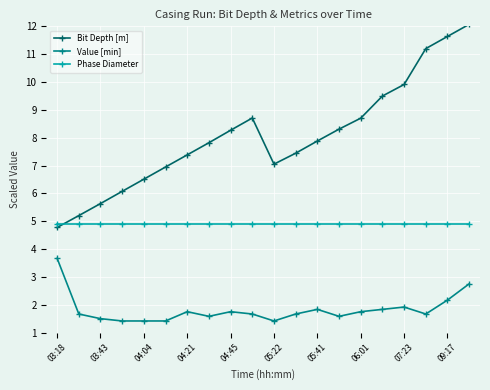

True or false: Value [min] has more than 2 points higher than both neighbors.

True